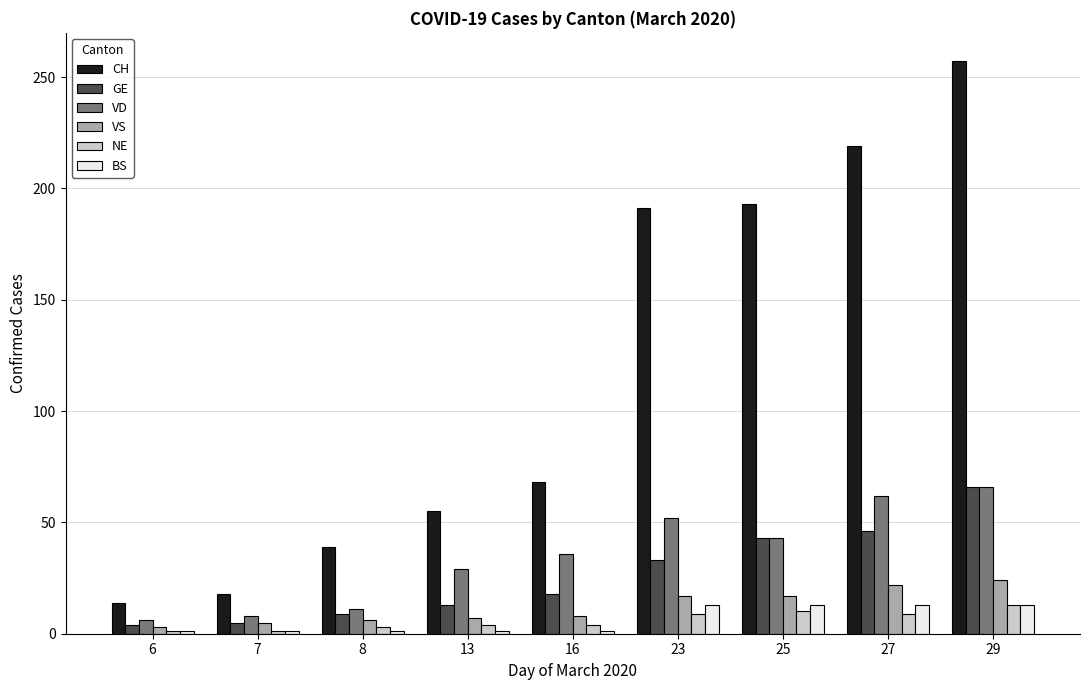

The value of VS at 27 is 22. True or false?

True